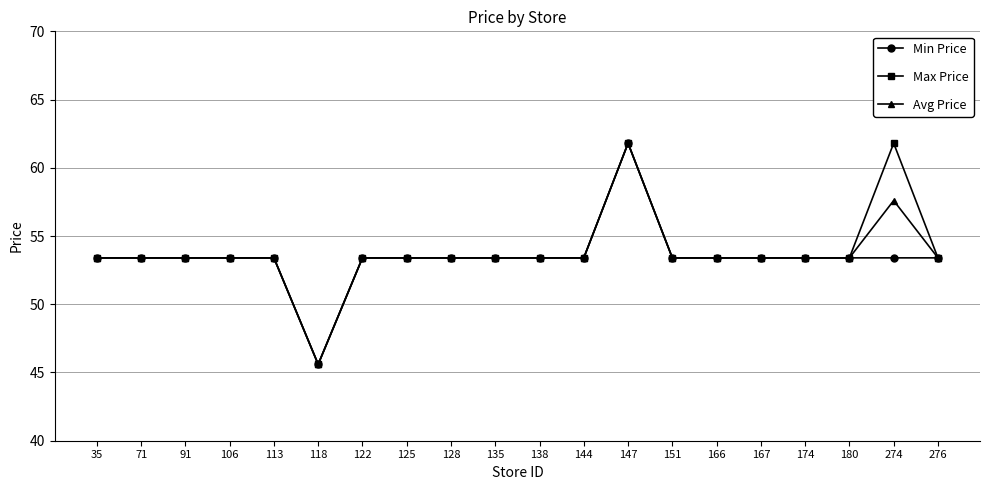

What is the sum of all Min Price values?

1068.6